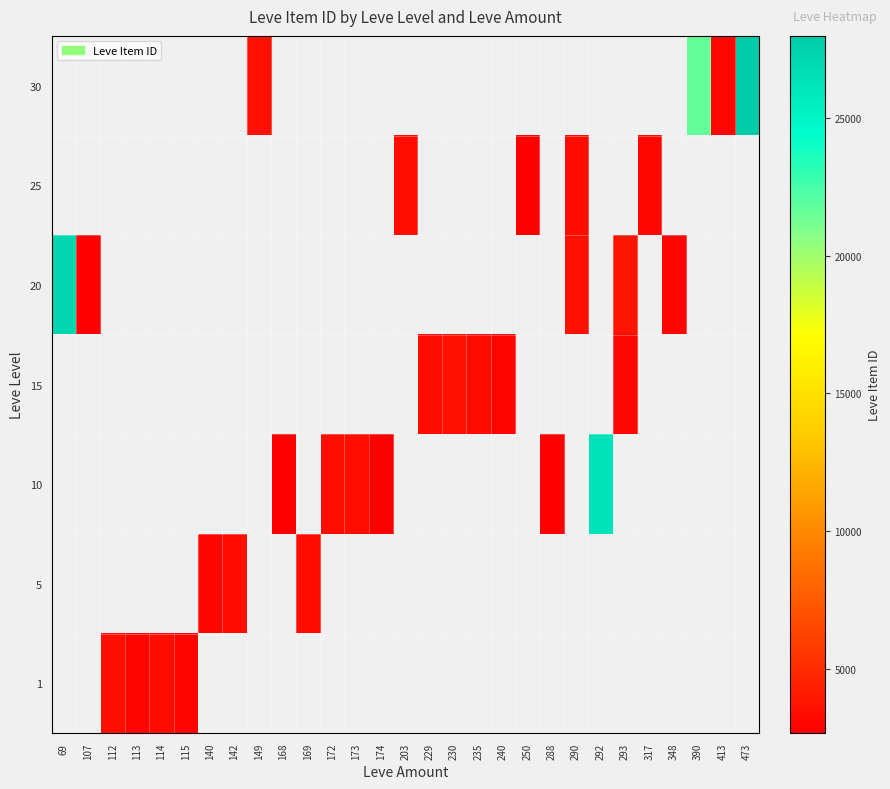

Which has a higher value, 250 or 293?

293